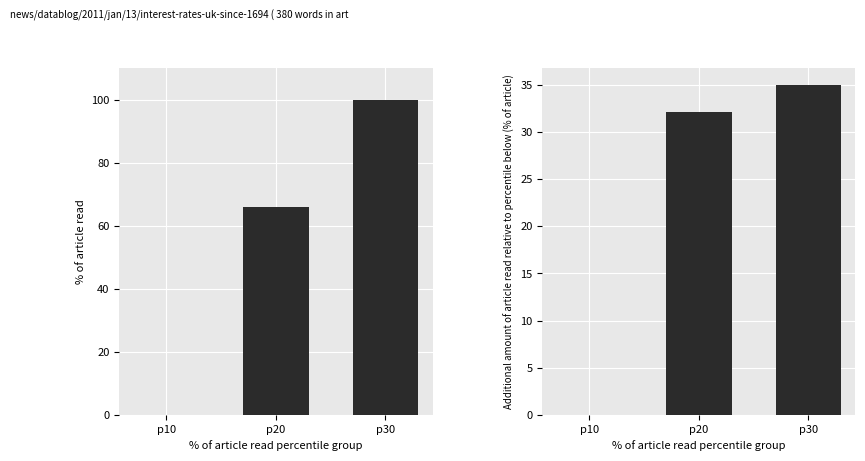

Reading left to right, transcribe all the data shown in this chart.

col_1 (shares): 0.0	66.0	100.0
col_2 (amount): 0.0	32.2	35.0